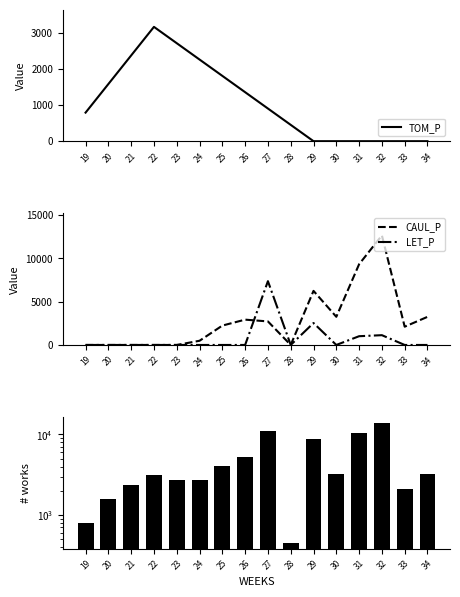

Is the value of TOM_P at 27 greater than the value of CAUL_P at 25?

No